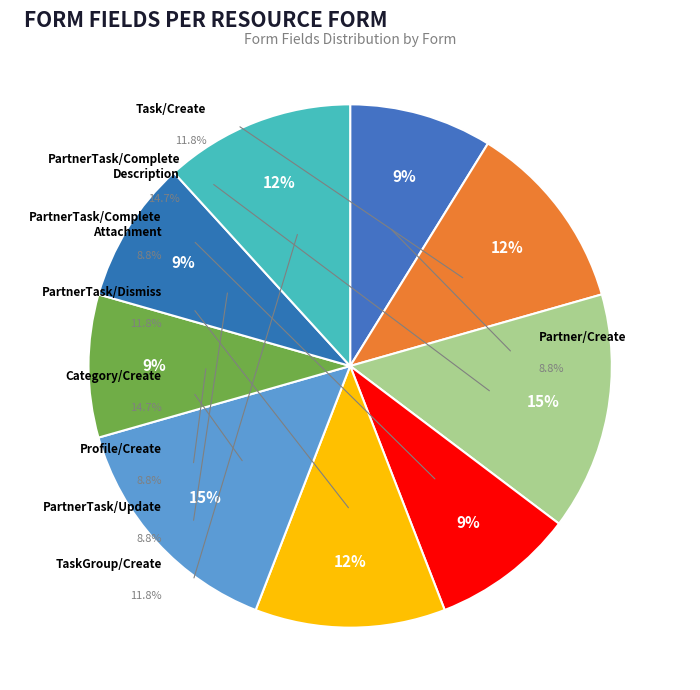

Count the number of slices in the pie.

9